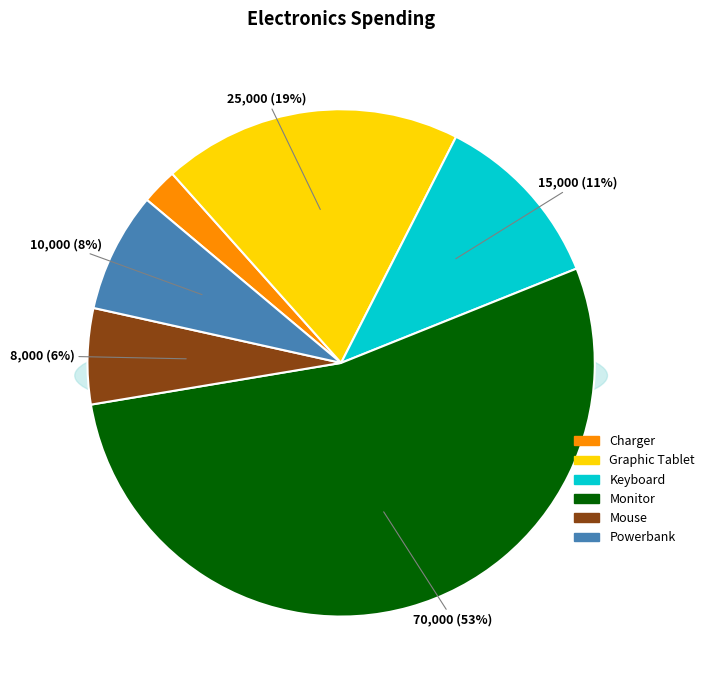

To the nearest percent, what is the combined percentage of Monitor and Keyboard?

65%